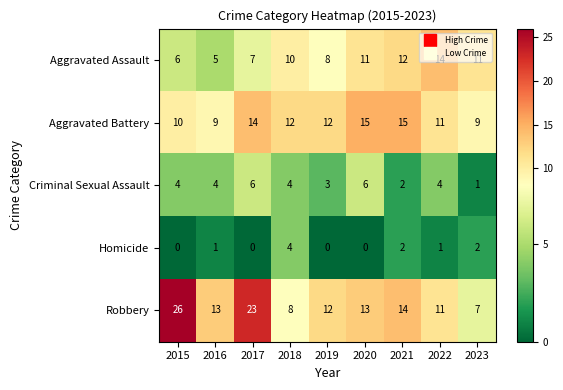

At how many categories does at least one series exceed 24?

1